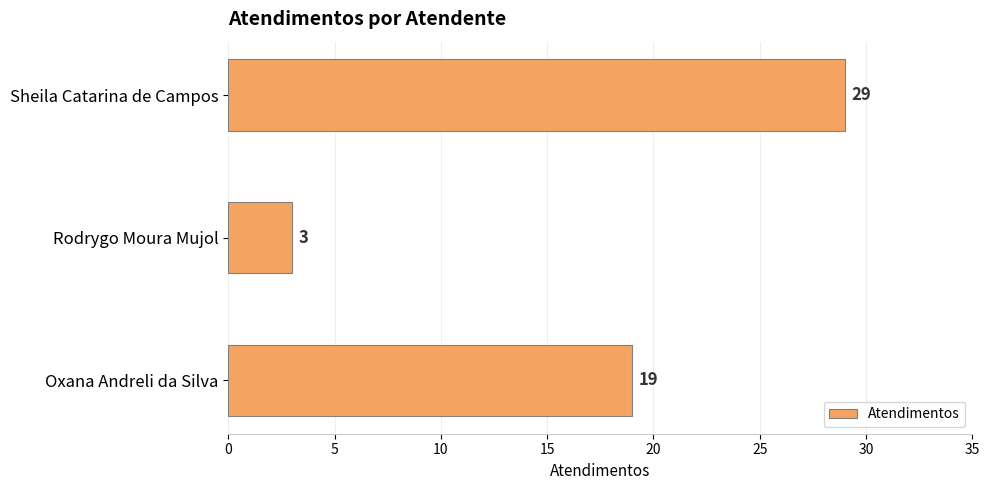

What is the sum of all values?

51